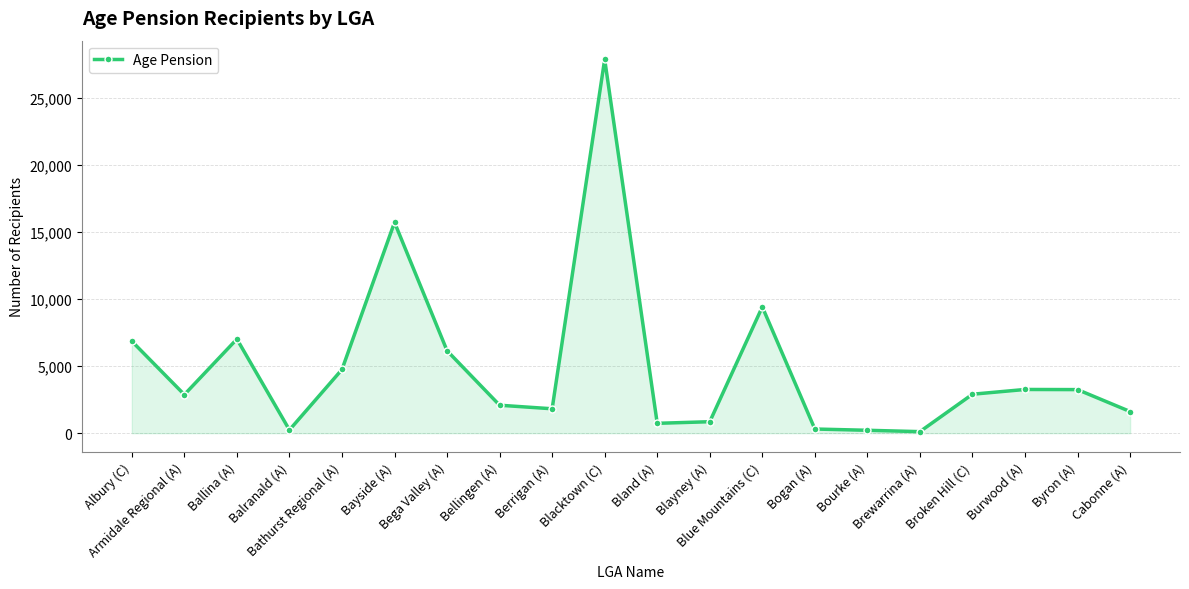

Where is the data nearest to the value 14000?

Bayside (A)